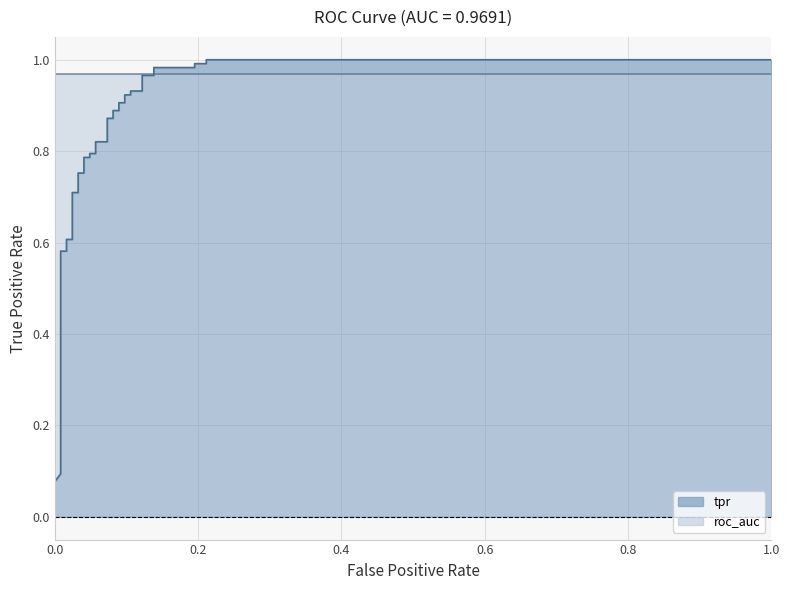

Does the chart display data point markers on the line(s)?

No